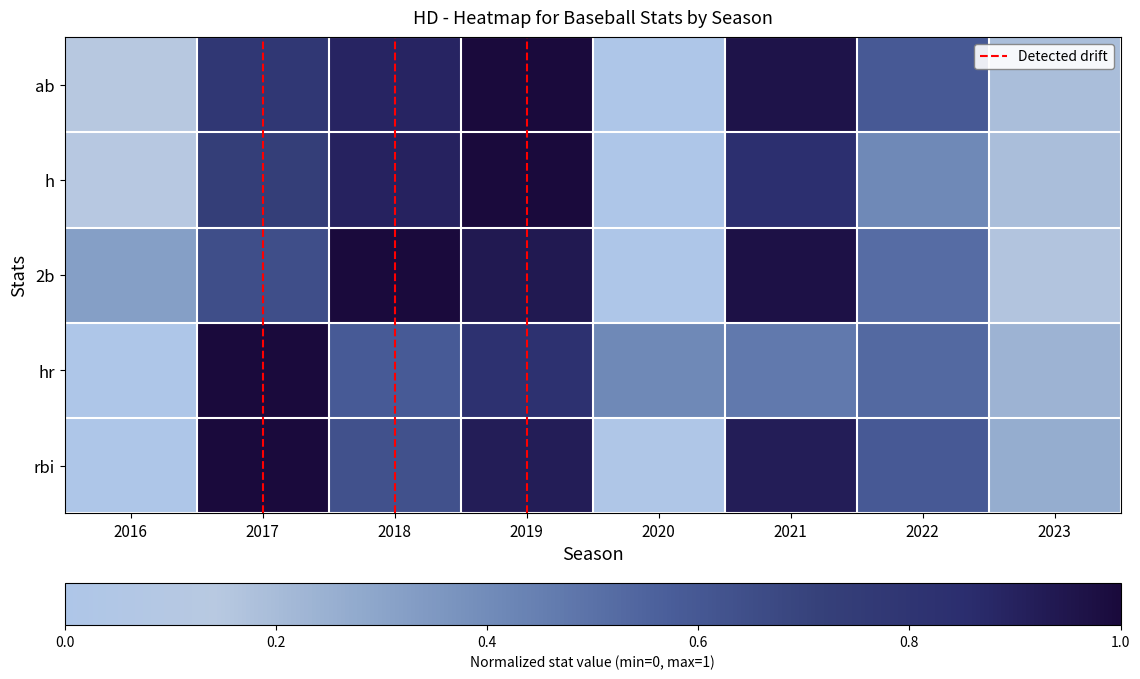

The value of ab at 2021 is 1.6. True or false?

False